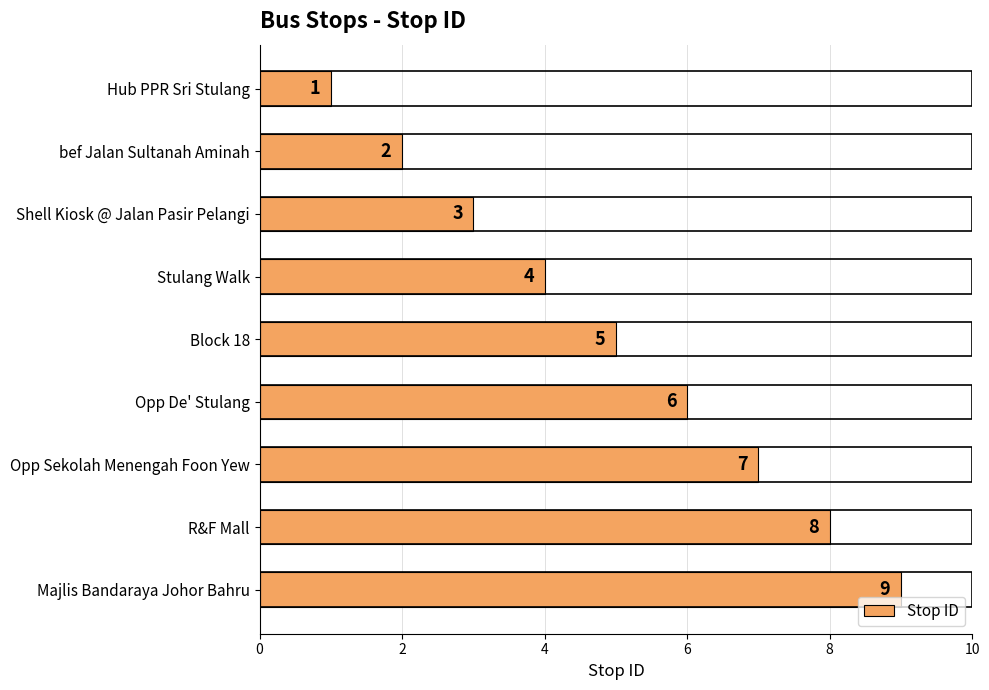

List the labels in order of value, largest first.

Majlis Bandaraya Johor Bahru, R&F Mall, Opp Sekolah Menengah Foon Yew, Opp De' Stulang, Block 18, Stulang Walk, Shell Kiosk @ Jalan Pasir Pelangi, bef Jalan Sultanah Aminah, Hub PPR Sri Stulang